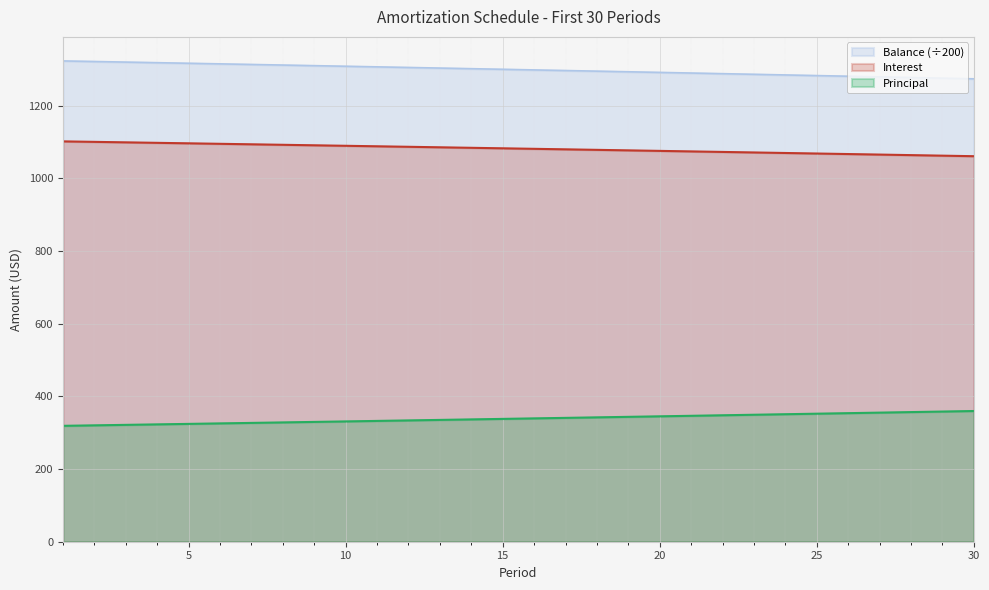

What is the difference between the second highest and minimum values in the Balance series?

47.7